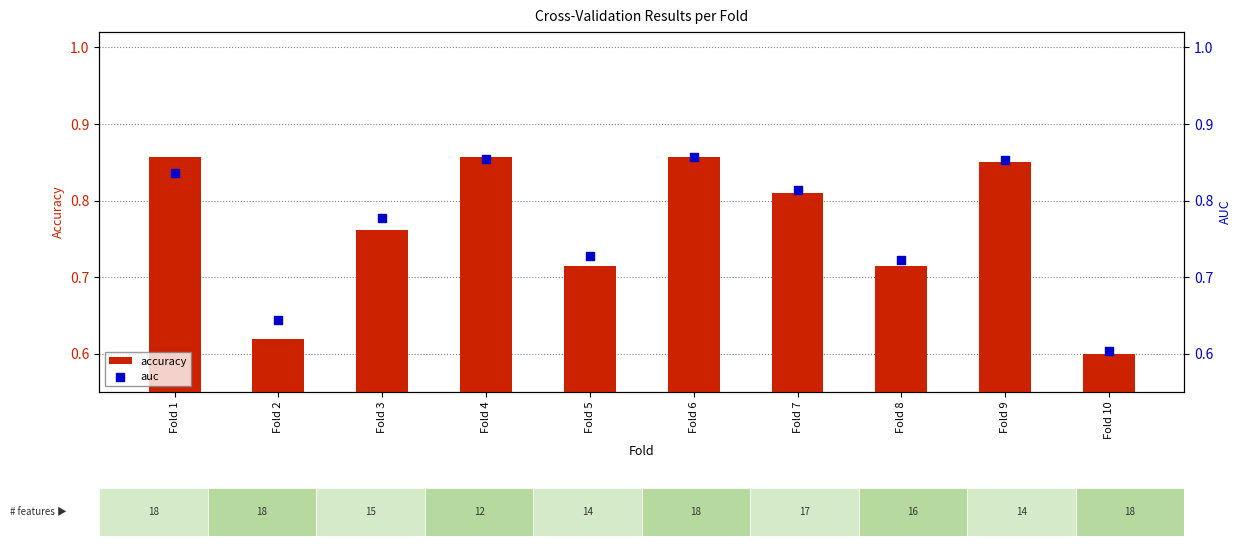

At which category is the sum across all series the highest?

Fold 6